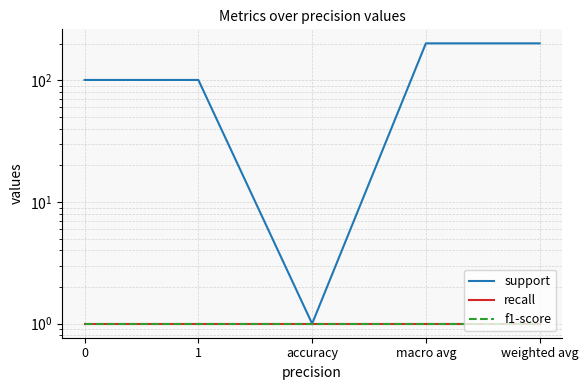

Reading left to right, what are all the values shown in this chart?

support: 101	101	1	202	202
recall: 1	1	1	1	1
f1-score: 1	1	1	1	1